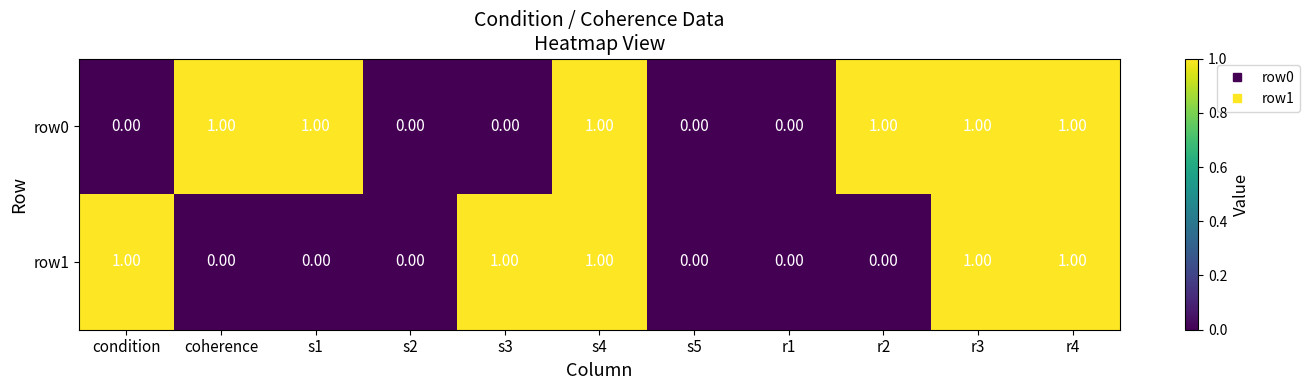

What is the sum of all row0 values?

6